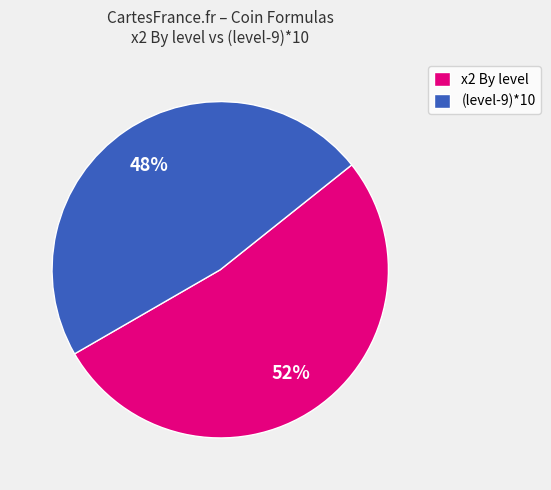

Which has a higher value, (level-9)*10 or x2 By level?

x2 By level